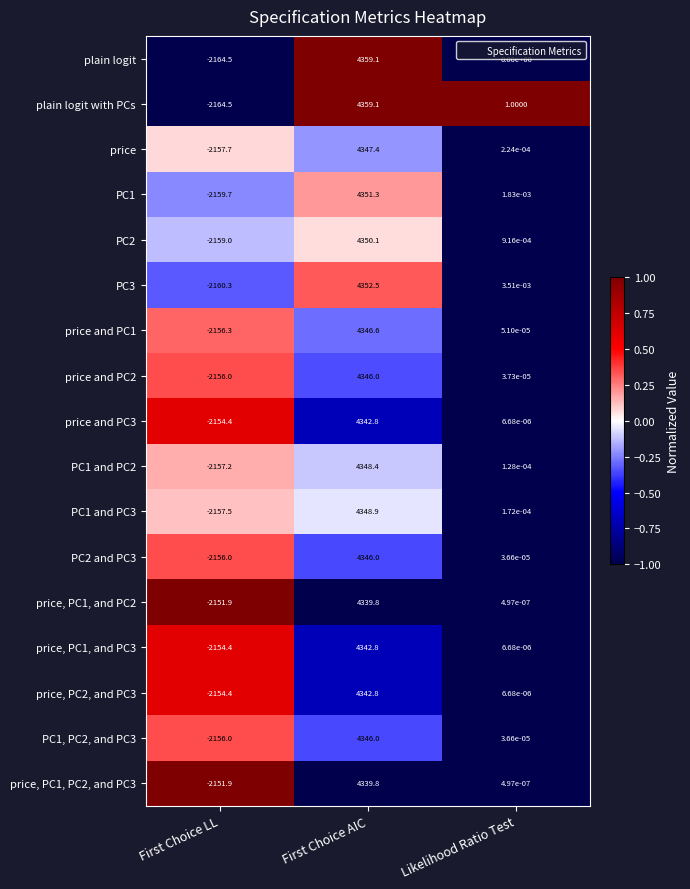

List the labels in order of price and PC2 value, largest first.

First Choice AIC, Likelihood Ratio Test, First Choice LL